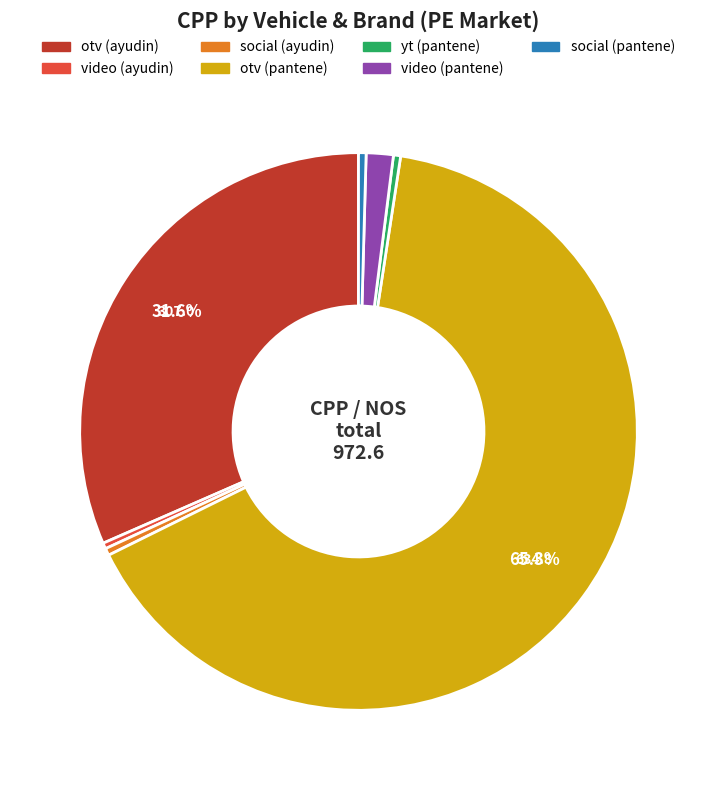

Is there any slice that represents more than half of the pie?

Yes